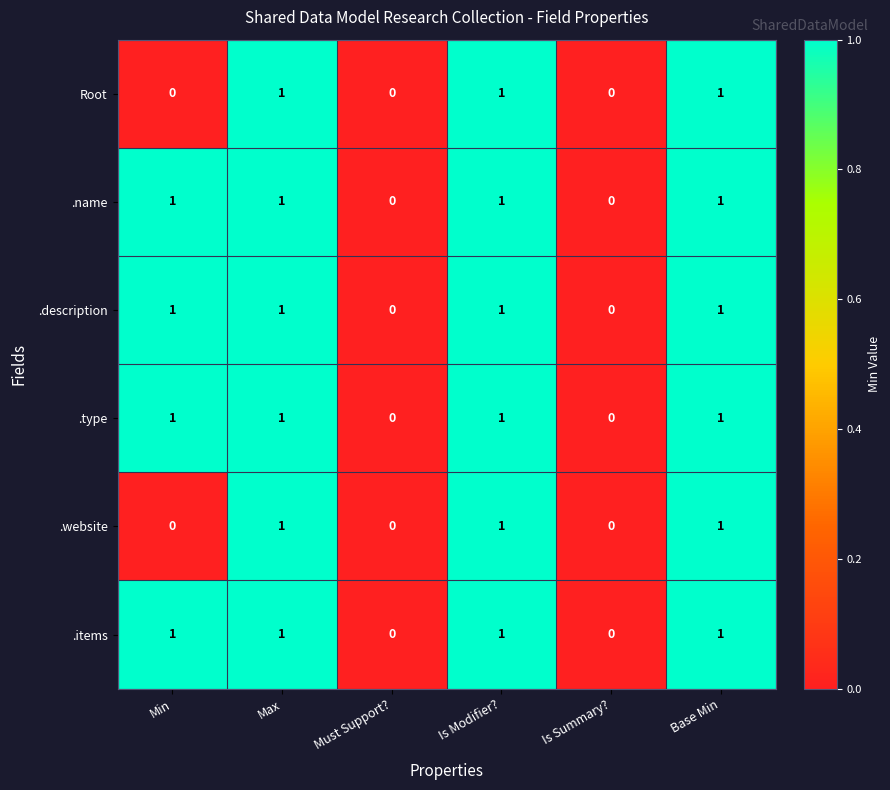

What is the total value across all series at Min?

4